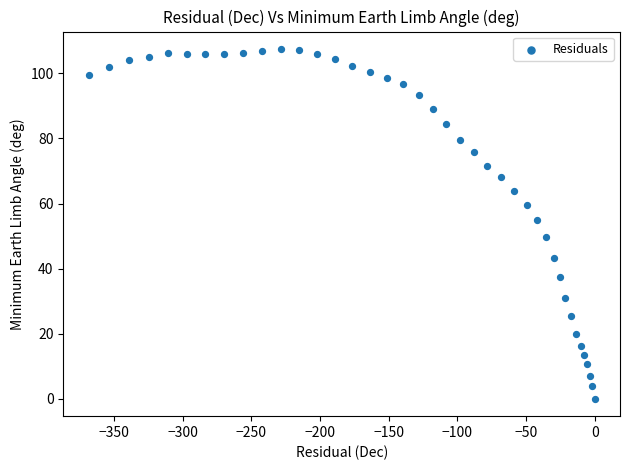

What Y value in the scatter plot is closest to 53?

55.0